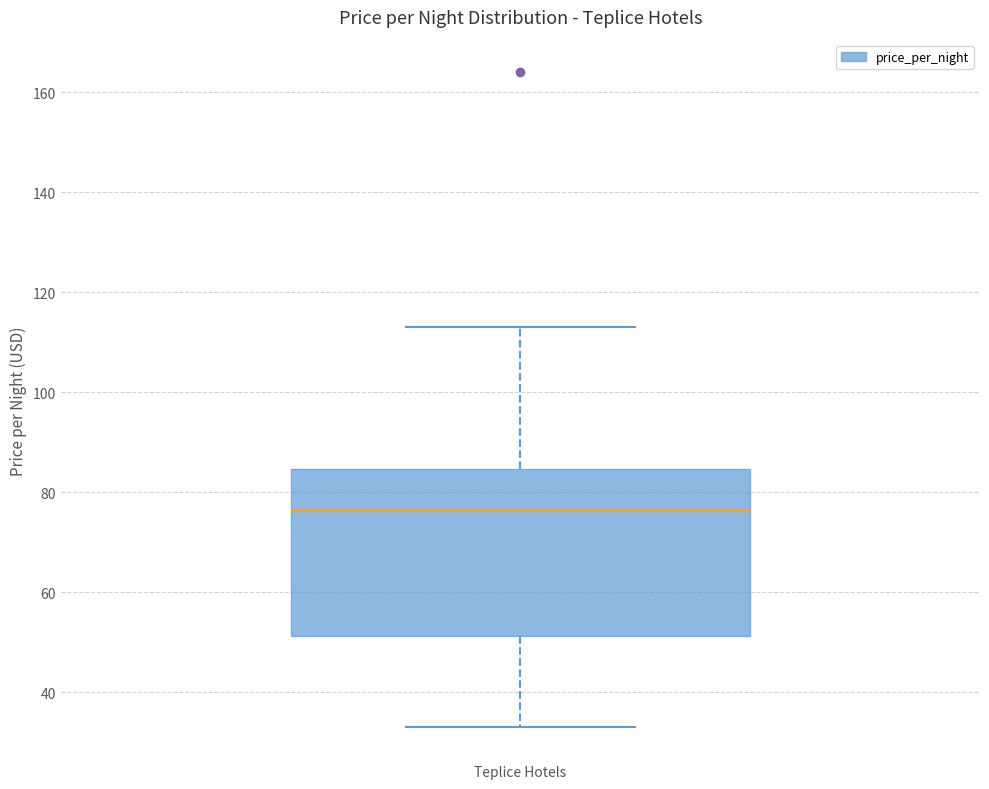

Where does the lower whisker of the box for Teplice Hotels end on the y-axis? The values are not printed on the chart, so give them approximately, as read against the axis.

34